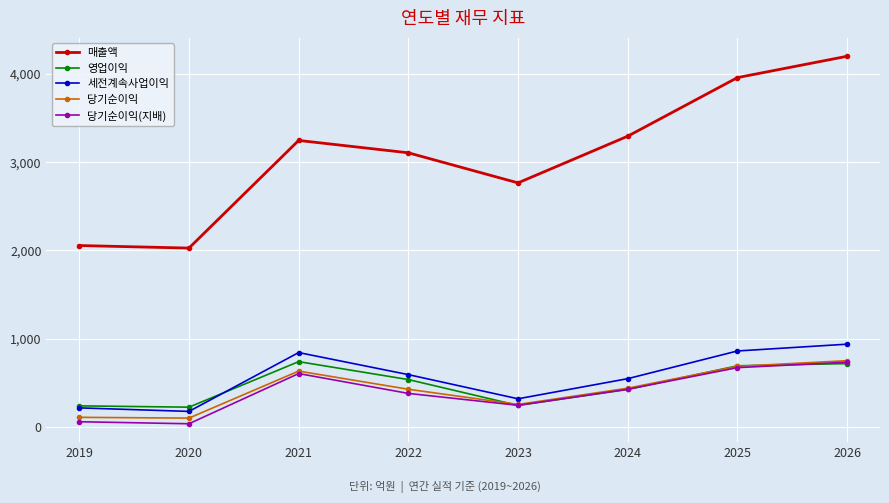

Which series has the largest total across all categories?

매출액